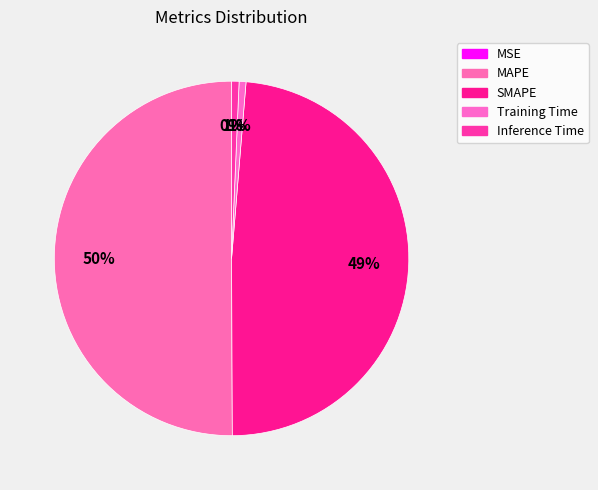

Is it true that MSE is 0% of the pie?

True